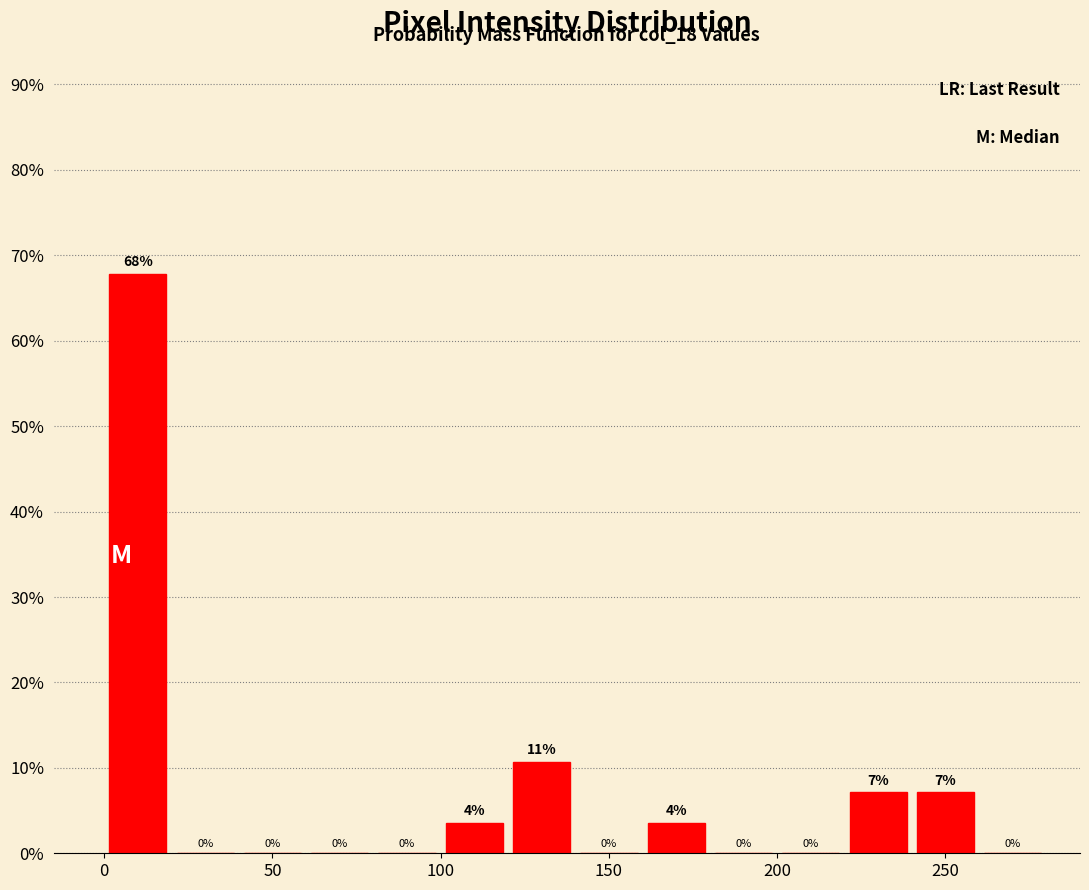

Over which range of the x-axis is the bar tallest?

0 to 20